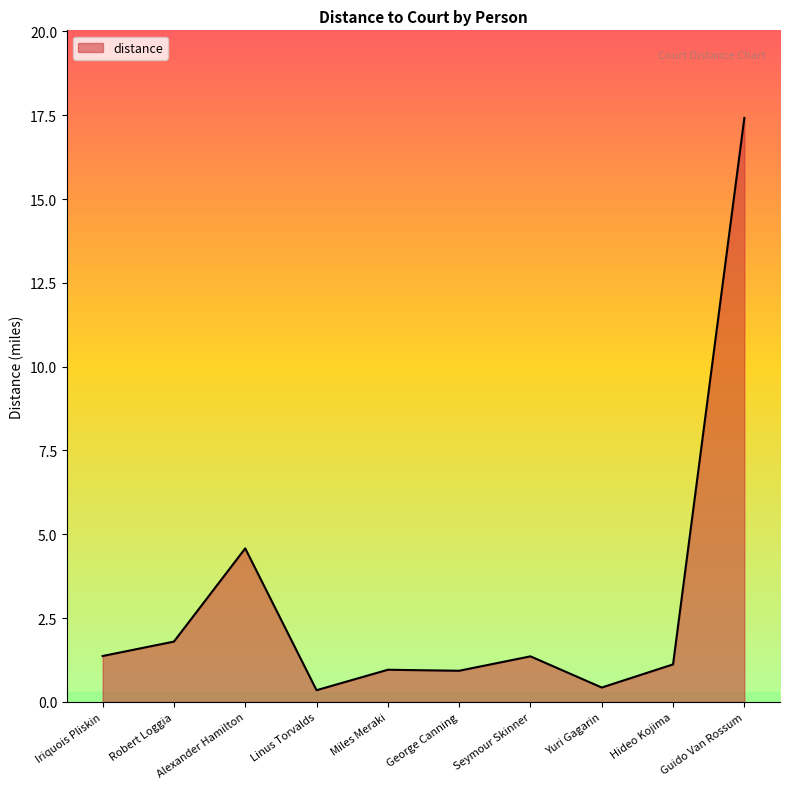

At which label is the value closest to 8?

Alexander Hamilton